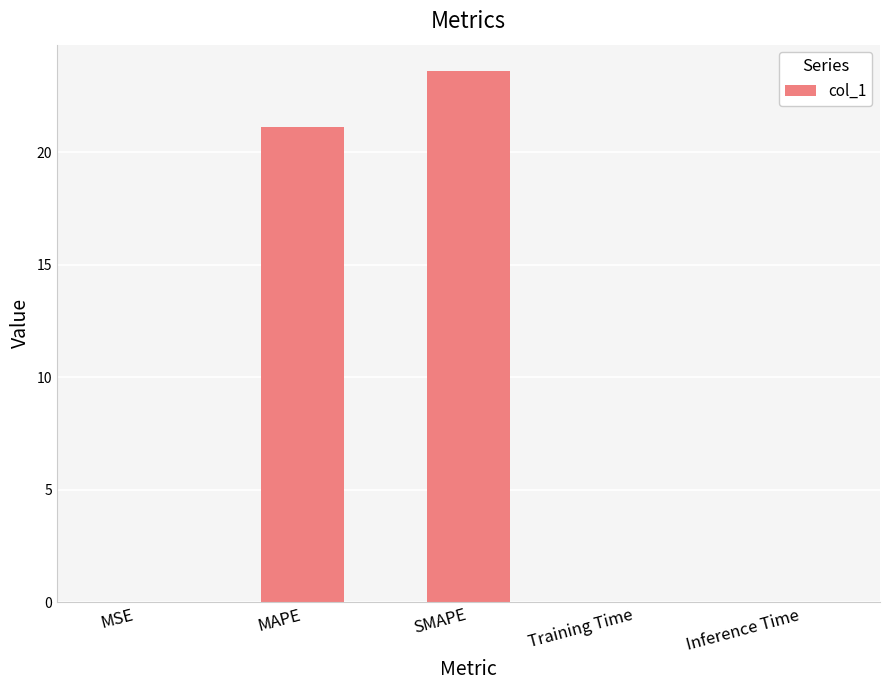

Where is the data nearest to the value 11?

MAPE